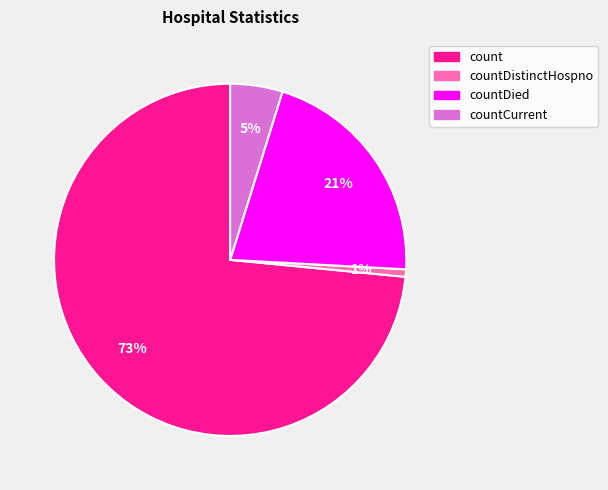

Does any single category account for the majority?

Yes